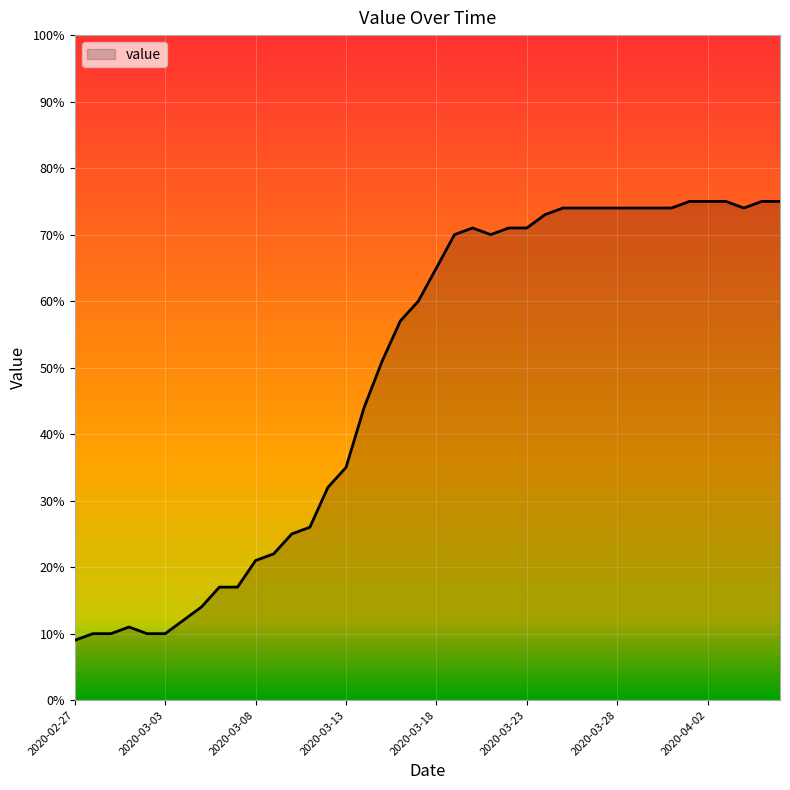

What is the average value?

49